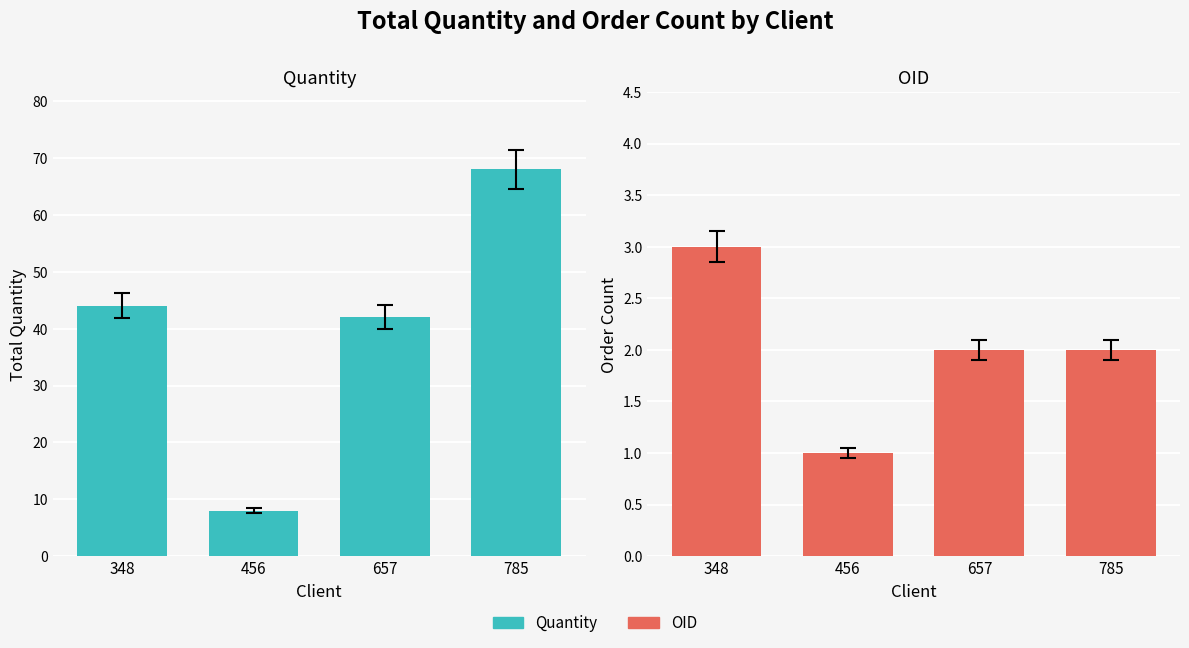

What is the difference between the OID values at 348 and 456?

2